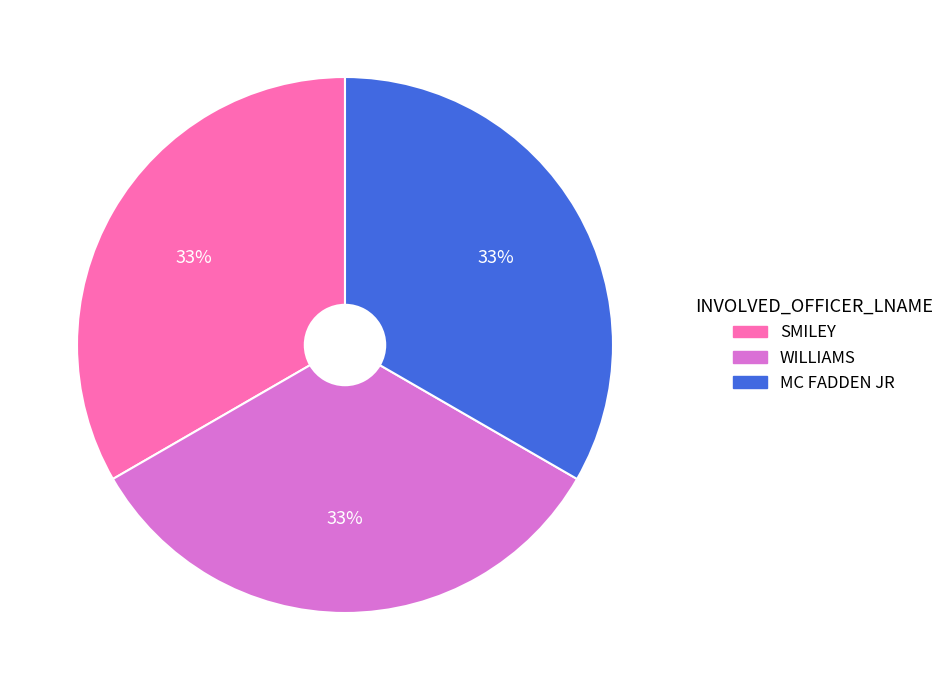

Do MC FADDEN JR and WILLIAMS together represent more than half of the pie?

Yes